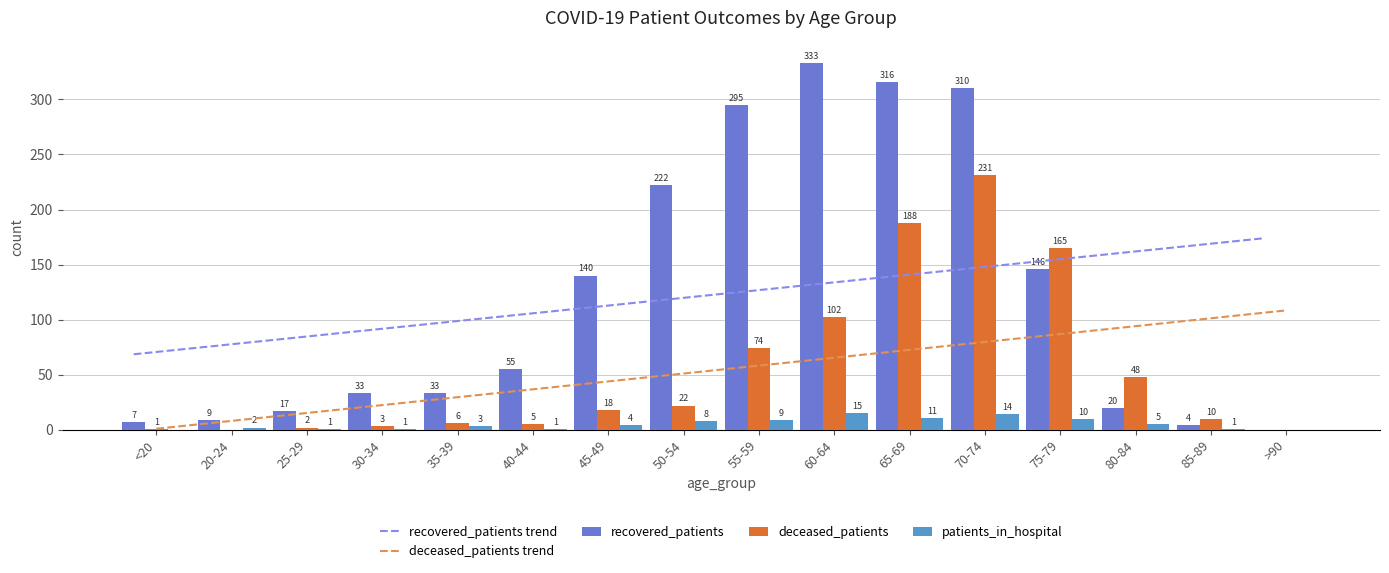

Is it true that recovered_patients equals 54.8 at 75-79?

False